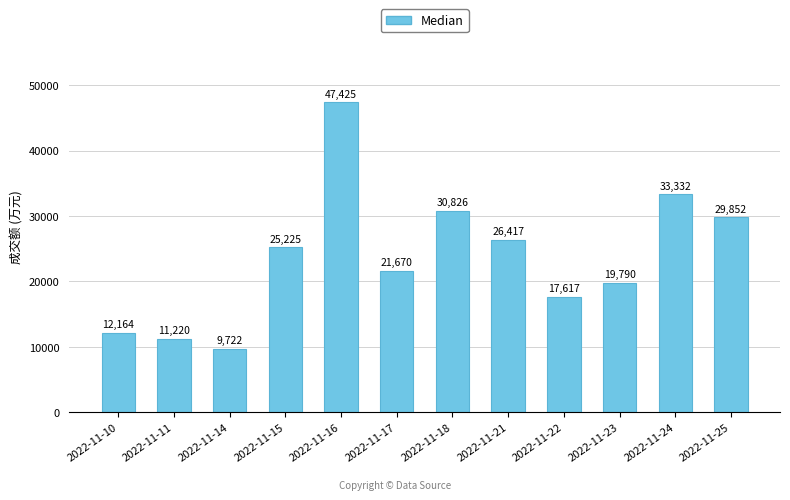

What is the change in value from 2022-11-10 to 2022-11-18?

+18662